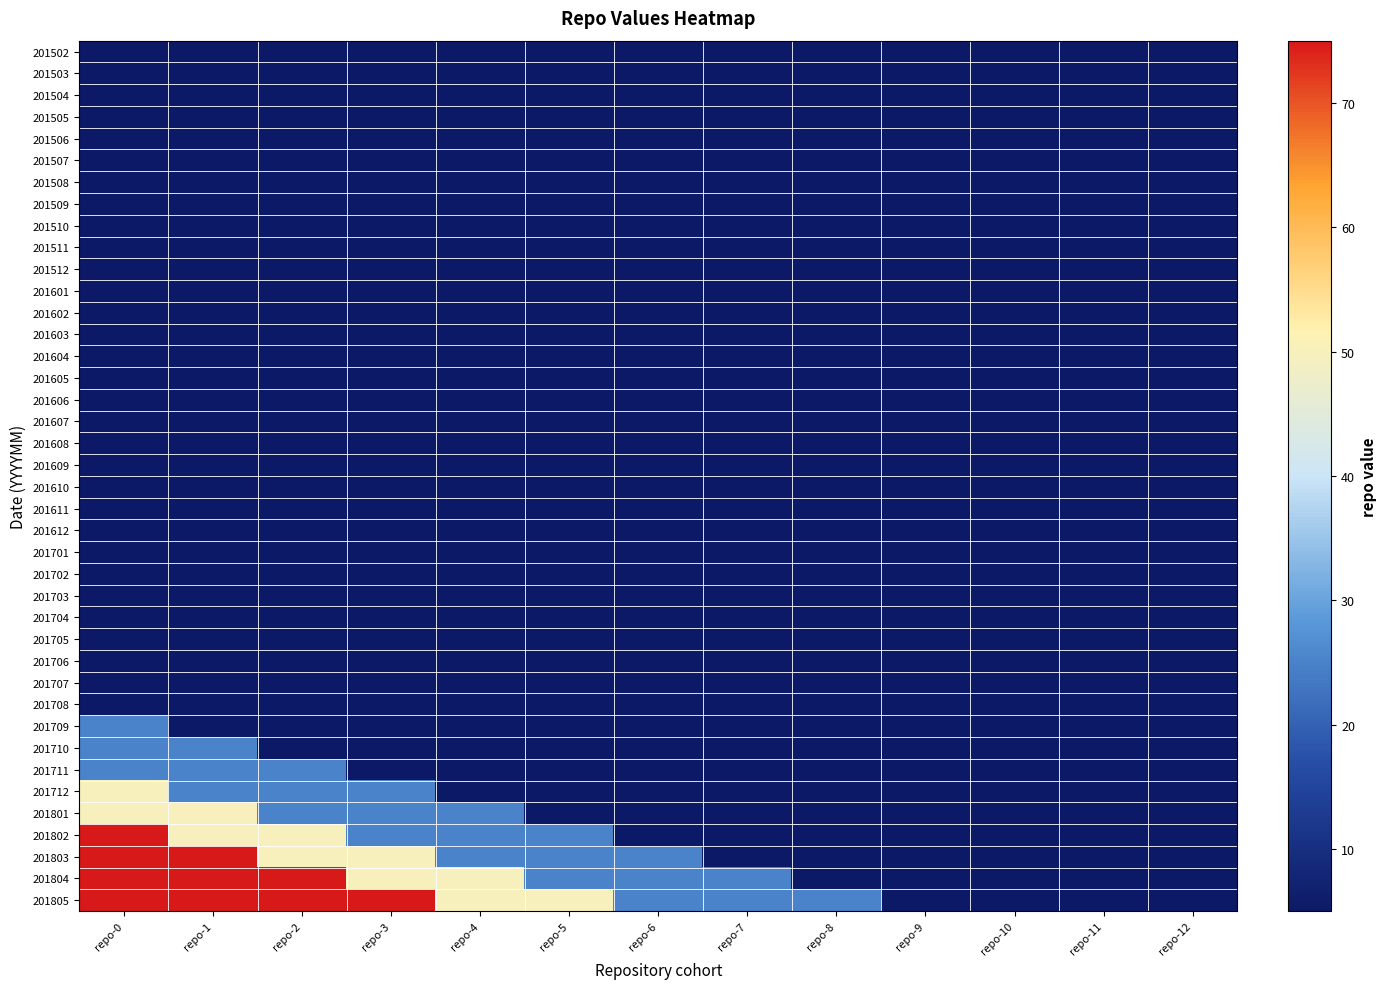

Reading left to right, what are all the values shown in this chart?

201502: repo-0=5	repo-1=5	repo-2=5	repo-3=5	repo-4=5	repo-5=5	repo-6=5	repo-7=5	repo-8=5	repo-9=5	repo-10=5	repo-11=5	repo-12=5
201503: repo-0=5	repo-1=5	repo-2=5	repo-3=5	repo-4=5	repo-5=5	repo-6=5	repo-7=5	repo-8=5	repo-9=5	repo-10=5	repo-11=5	repo-12=5
201504: repo-0=5	repo-1=5	repo-2=5	repo-3=5	repo-4=5	repo-5=5	repo-6=5	repo-7=5	repo-8=5	repo-9=5	repo-10=5	repo-11=5	repo-12=5
201505: repo-0=5	repo-1=5	repo-2=5	repo-3=5	repo-4=5	repo-5=5	repo-6=5	repo-7=5	repo-8=5	repo-9=5	repo-10=5	repo-11=5	repo-12=5
201506: repo-0=5	repo-1=5	repo-2=5	repo-3=5	repo-4=5	repo-5=5	repo-6=5	repo-7=5	repo-8=5	repo-9=5	repo-10=5	repo-11=5	repo-12=5
201507: repo-0=5	repo-1=5	repo-2=5	repo-3=5	repo-4=5	repo-5=5	repo-6=5	repo-7=5	repo-8=5	repo-9=5	repo-10=5	repo-11=5	repo-12=5
201508: repo-0=5	repo-1=5	repo-2=5	repo-3=5	repo-4=5	repo-5=5	repo-6=5	repo-7=5	repo-8=5	repo-9=5	repo-10=5	repo-11=5	repo-12=5
201509: repo-0=5	repo-1=5	repo-2=5	repo-3=5	repo-4=5	repo-5=5	repo-6=5	repo-7=5	repo-8=5	repo-9=5	repo-10=5	repo-11=5	repo-12=5
201510: repo-0=5	repo-1=5	repo-2=5	repo-3=5	repo-4=5	repo-5=5	repo-6=5	repo-7=5	repo-8=5	repo-9=5	repo-10=5	repo-11=5	repo-12=5
201511: repo-0=5	repo-1=5	repo-2=5	repo-3=5	repo-4=5	repo-5=5	repo-6=5	repo-7=5	repo-8=5	repo-9=5	repo-10=5	repo-11=5	repo-12=5
201512: repo-0=5	repo-1=5	repo-2=5	repo-3=5	repo-4=5	repo-5=5	repo-6=5	repo-7=5	repo-8=5	repo-9=5	repo-10=5	repo-11=5	repo-12=5
201601: repo-0=5	repo-1=5	repo-2=5	repo-3=5	repo-4=5	repo-5=5	repo-6=5	repo-7=5	repo-8=5	repo-9=5	repo-10=5	repo-11=5	repo-12=5
201602: repo-0=5	repo-1=5	repo-2=5	repo-3=5	repo-4=5	repo-5=5	repo-6=5	repo-7=5	repo-8=5	repo-9=5	repo-10=5	repo-11=5	repo-12=5
201603: repo-0=5	repo-1=5	repo-2=5	repo-3=5	repo-4=5	repo-5=5	repo-6=5	repo-7=5	repo-8=5	repo-9=5	repo-10=5	repo-11=5	repo-12=5
201604: repo-0=5	repo-1=5	repo-2=5	repo-3=5	repo-4=5	repo-5=5	repo-6=5	repo-7=5	repo-8=5	repo-9=5	repo-10=5	repo-11=5	repo-12=5
201605: repo-0=5	repo-1=5	repo-2=5	repo-3=5	repo-4=5	repo-5=5	repo-6=5	repo-7=5	repo-8=5	repo-9=5	repo-10=5	repo-11=5	repo-12=5
201606: repo-0=5	repo-1=5	repo-2=5	repo-3=5	repo-4=5	repo-5=5	repo-6=5	repo-7=5	repo-8=5	repo-9=5	repo-10=5	repo-11=5	repo-12=5
201607: repo-0=5	repo-1=5	repo-2=5	repo-3=5	repo-4=5	repo-5=5	repo-6=5	repo-7=5	repo-8=5	repo-9=5	repo-10=5	repo-11=5	repo-12=5
201608: repo-0=5	repo-1=5	repo-2=5	repo-3=5	repo-4=5	repo-5=5	repo-6=5	repo-7=5	repo-8=5	repo-9=5	repo-10=5	repo-11=5	repo-12=5
201609: repo-0=5	repo-1=5	repo-2=5	repo-3=5	repo-4=5	repo-5=5	repo-6=5	repo-7=5	repo-8=5	repo-9=5	repo-10=5	repo-11=5	repo-12=5
201610: repo-0=5	repo-1=5	repo-2=5	repo-3=5	repo-4=5	repo-5=5	repo-6=5	repo-7=5	repo-8=5	repo-9=5	repo-10=5	repo-11=5	repo-12=5
201611: repo-0=5	repo-1=5	repo-2=5	repo-3=5	repo-4=5	repo-5=5	repo-6=5	repo-7=5	repo-8=5	repo-9=5	repo-10=5	repo-11=5	repo-12=5
201612: repo-0=5	repo-1=5	repo-2=5	repo-3=5	repo-4=5	repo-5=5	repo-6=5	repo-7=5	repo-8=5	repo-9=5	repo-10=5	repo-11=5	repo-12=5
201701: repo-0=5	repo-1=5	repo-2=5	repo-3=5	repo-4=5	repo-5=5	repo-6=5	repo-7=5	repo-8=5	repo-9=5	repo-10=5	repo-11=5	repo-12=5
201702: repo-0=5	repo-1=5	repo-2=5	repo-3=5	repo-4=5	repo-5=5	repo-6=5	repo-7=5	repo-8=5	repo-9=5	repo-10=5	repo-11=5	repo-12=5
201703: repo-0=5	repo-1=5	repo-2=5	repo-3=5	repo-4=5	repo-5=5	repo-6=5	repo-7=5	repo-8=5	repo-9=5	repo-10=5	repo-11=5	repo-12=5
201704: repo-0=5	repo-1=5	repo-2=5	repo-3=5	repo-4=5	repo-5=5	repo-6=5	repo-7=5	repo-8=5	repo-9=5	repo-10=5	repo-11=5	repo-12=5
201705: repo-0=5	repo-1=5	repo-2=5	repo-3=5	repo-4=5	repo-5=5	repo-6=5	repo-7=5	repo-8=5	repo-9=5	repo-10=5	repo-11=5	repo-12=5
201706: repo-0=5	repo-1=5	repo-2=5	repo-3=5	repo-4=5	repo-5=5	repo-6=5	repo-7=5	repo-8=5	repo-9=5	repo-10=5	repo-11=5	repo-12=5
201707: repo-0=5	repo-1=5	repo-2=5	repo-3=5	repo-4=5	repo-5=5	repo-6=5	repo-7=5	repo-8=5	repo-9=5	repo-10=5	repo-11=5	repo-12=5
201708: repo-0=5	repo-1=5	repo-2=5	repo-3=5	repo-4=5	repo-5=5	repo-6=5	repo-7=5	repo-8=5	repo-9=5	repo-10=5	repo-11=5	repo-12=5
201709: repo-0=25	repo-1=5	repo-2=5	repo-3=5	repo-4=5	repo-5=5	repo-6=5	repo-7=5	repo-8=5	repo-9=5	repo-10=5	repo-11=5	repo-12=5
201710: repo-0=25	repo-1=25	repo-2=5	repo-3=5	repo-4=5	repo-5=5	repo-6=5	repo-7=5	repo-8=5	repo-9=5	repo-10=5	repo-11=5	repo-12=5
201711: repo-0=25	repo-1=25	repo-2=25	repo-3=5	repo-4=5	repo-5=5	repo-6=5	repo-7=5	repo-8=5	repo-9=5	repo-10=5	repo-11=5	repo-12=5
201712: repo-0=50	repo-1=25	repo-2=25	repo-3=25	repo-4=5	repo-5=5	repo-6=5	repo-7=5	repo-8=5	repo-9=5	repo-10=5	repo-11=5	repo-12=5
201801: repo-0=50	repo-1=50	repo-2=25	repo-3=25	repo-4=25	repo-5=5	repo-6=5	repo-7=5	repo-8=5	repo-9=5	repo-10=5	repo-11=5	repo-12=5
201802: repo-0=75	repo-1=50	repo-2=50	repo-3=25	repo-4=25	repo-5=25	repo-6=5	repo-7=5	repo-8=5	repo-9=5	repo-10=5	repo-11=5	repo-12=5
201803: repo-0=75	repo-1=75	repo-2=50	repo-3=50	repo-4=25	repo-5=25	repo-6=25	repo-7=5	repo-8=5	repo-9=5	repo-10=5	repo-11=5	repo-12=5
201804: repo-0=75	repo-1=75	repo-2=75	repo-3=50	repo-4=50	repo-5=25	repo-6=25	repo-7=25	repo-8=5	repo-9=5	repo-10=5	repo-11=5	repo-12=5
201805: repo-0=75	repo-1=75	repo-2=75	repo-3=75	repo-4=50	repo-5=50	repo-6=25	repo-7=25	repo-8=25	repo-9=5	repo-10=5	repo-11=5	repo-12=5